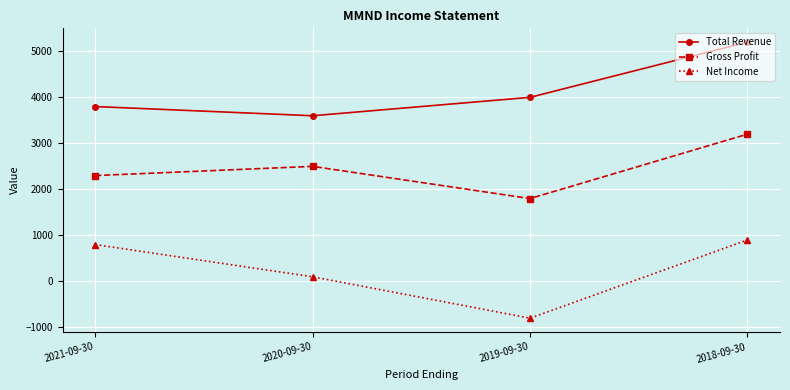

What is the average value of the Total Revenue series?

4150